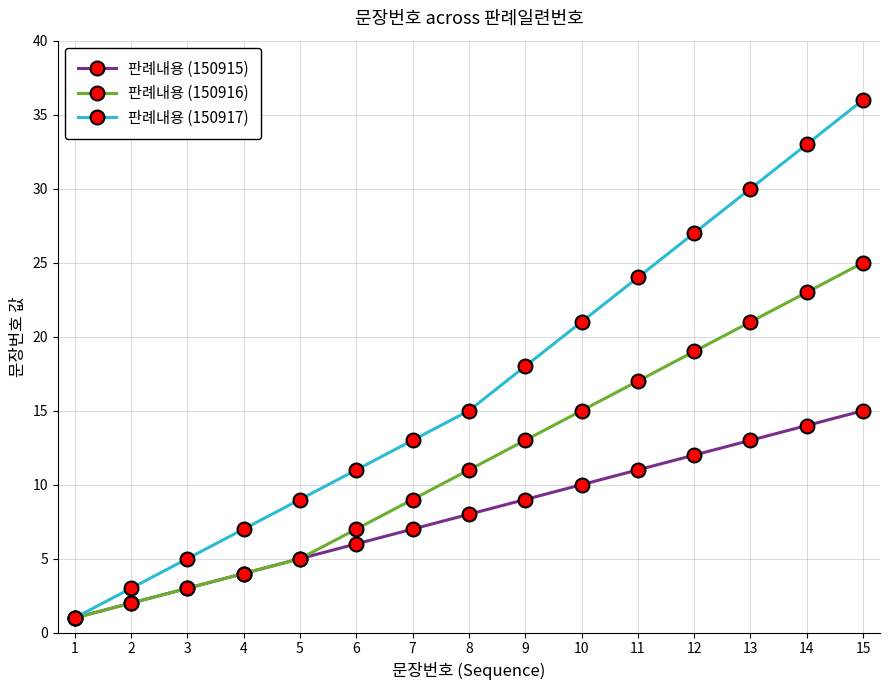

What is the sum of all 판례내용 (150916) values?

175